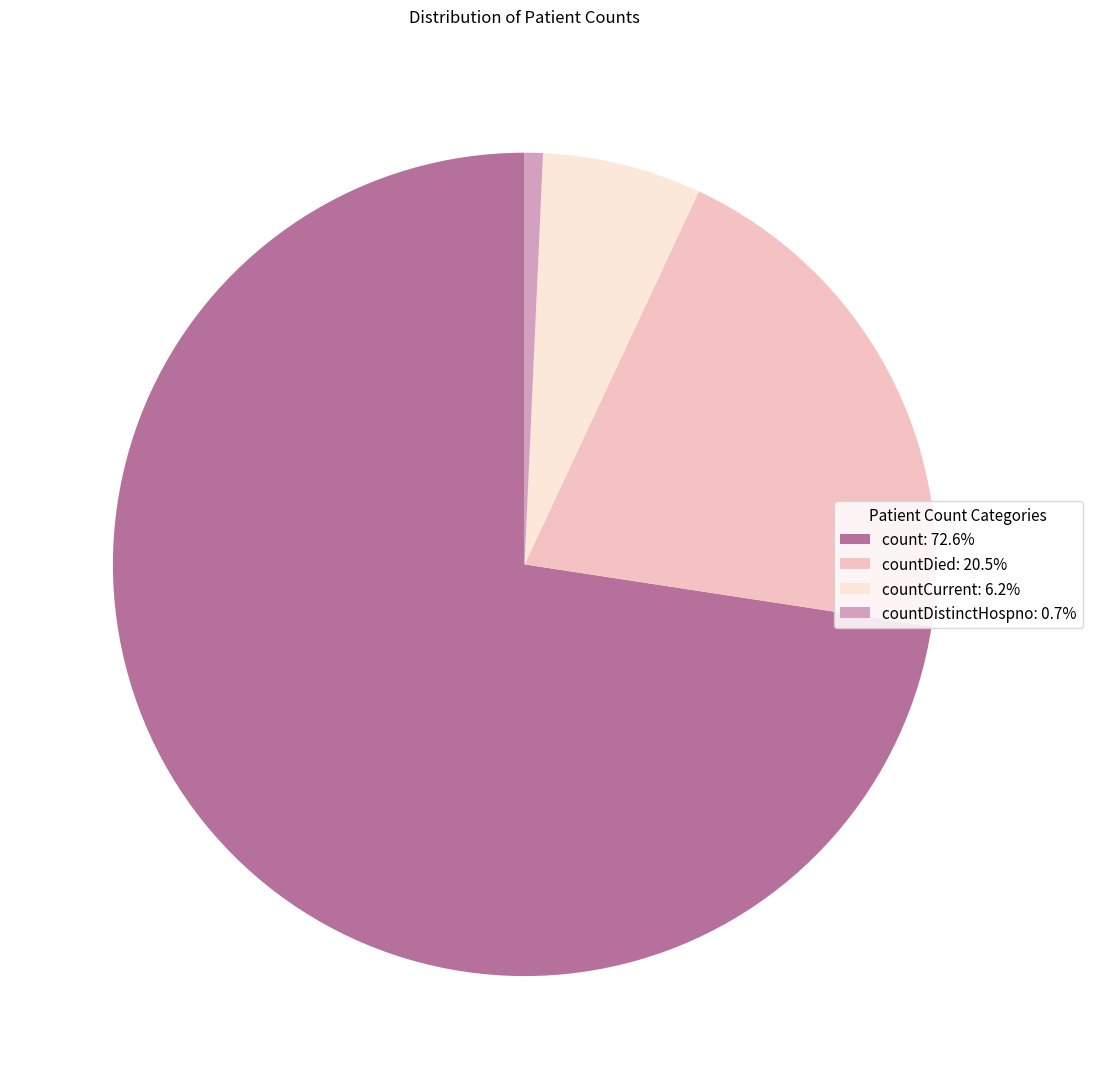

Does any single category account for the majority?

Yes